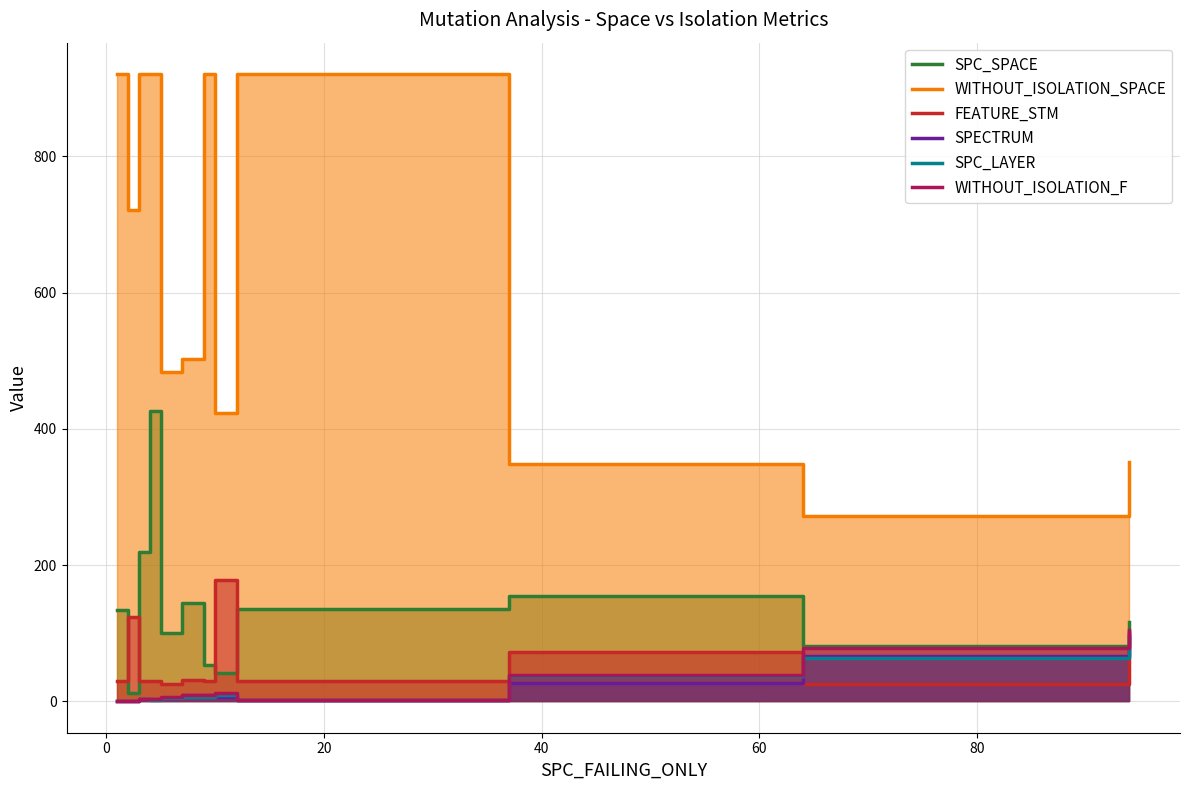

What are all the series names shown in the legend?

SPC_SPACE, WITHOUT_ISOLATION_SPACE, FEATURE_STM, SPECTRUM, SPC_LAYER, WITHOUT_ISOLATION_F